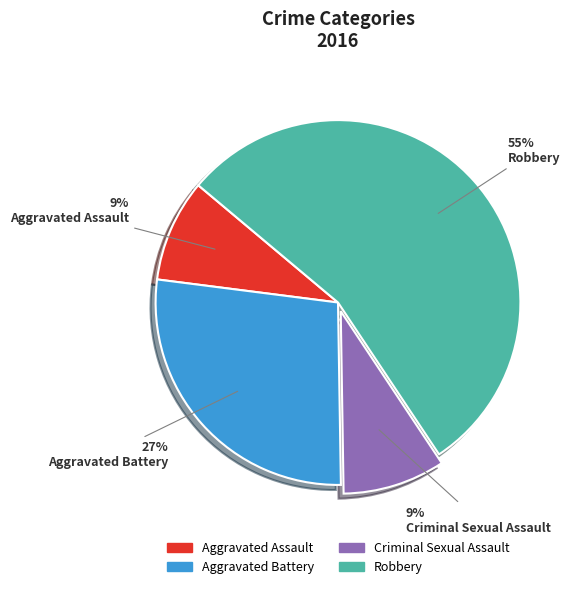

Combined, do Aggravated Battery and Robbery account for over 50%?

Yes